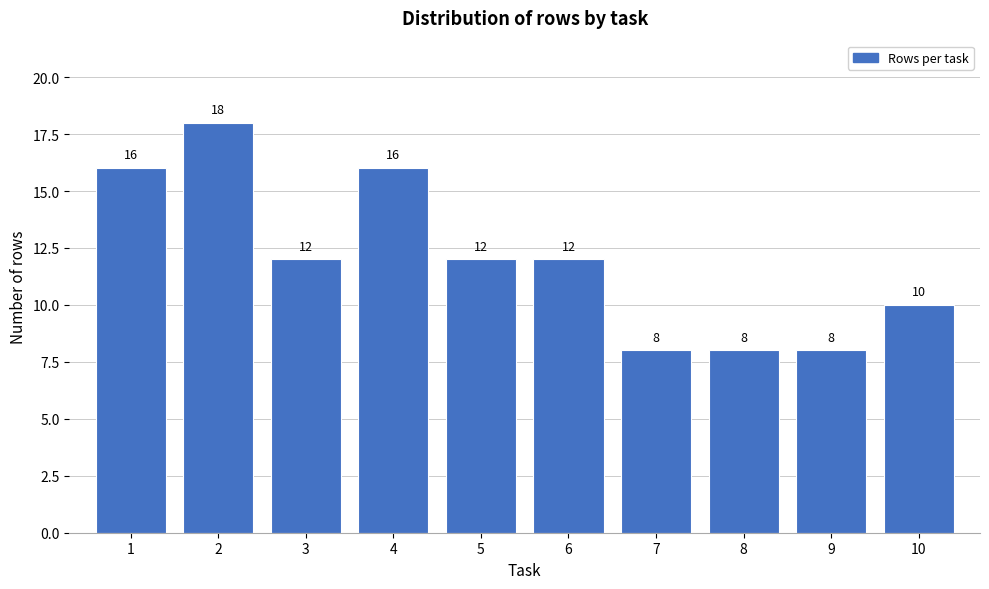

Reading left to right, list all the values displayed in this chart.

16	18	12	16	12	12	8	8	8	10